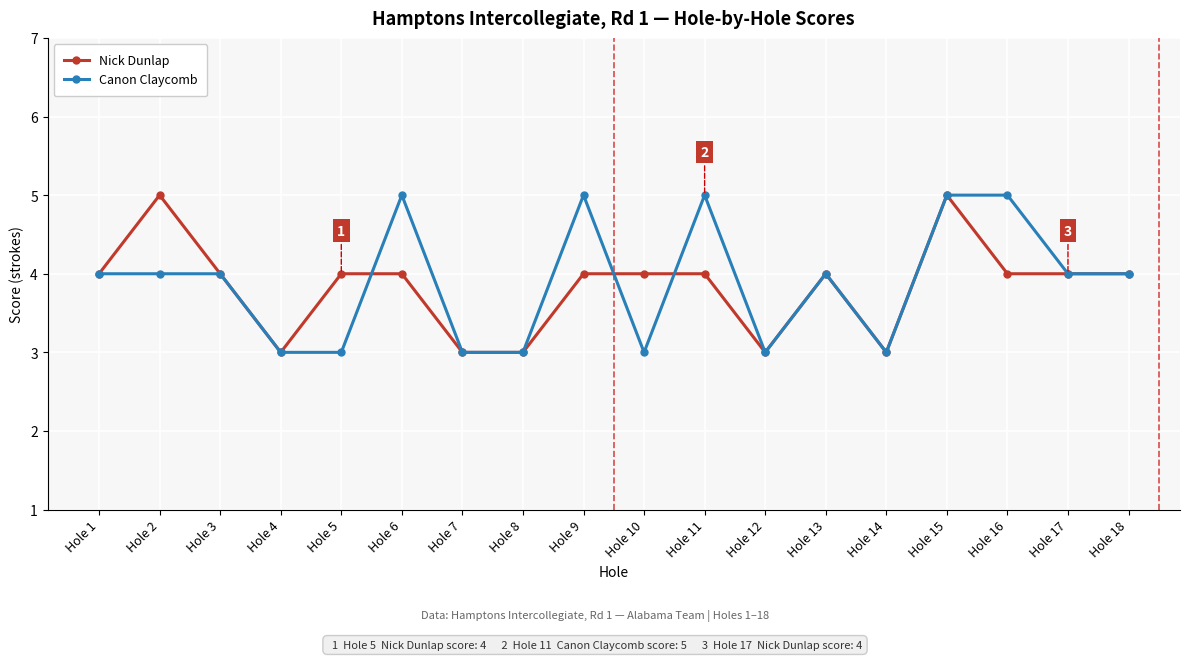

At which category does Nick Dunlap reach its first local valley?

Hole 4